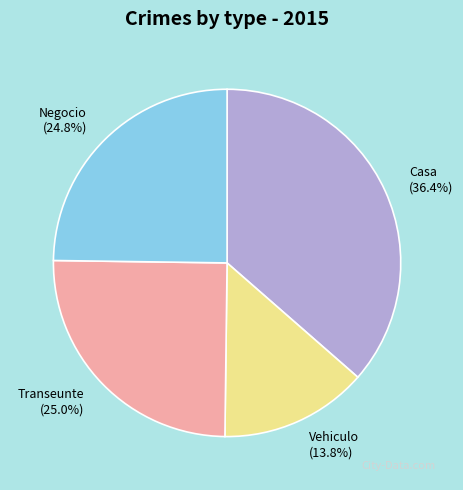

Which slice is the largest?

Casa